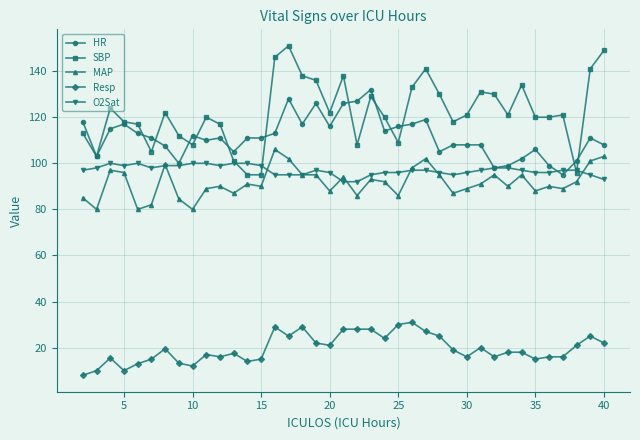

True or false: SBP has more than 2 interior local peaks.

True